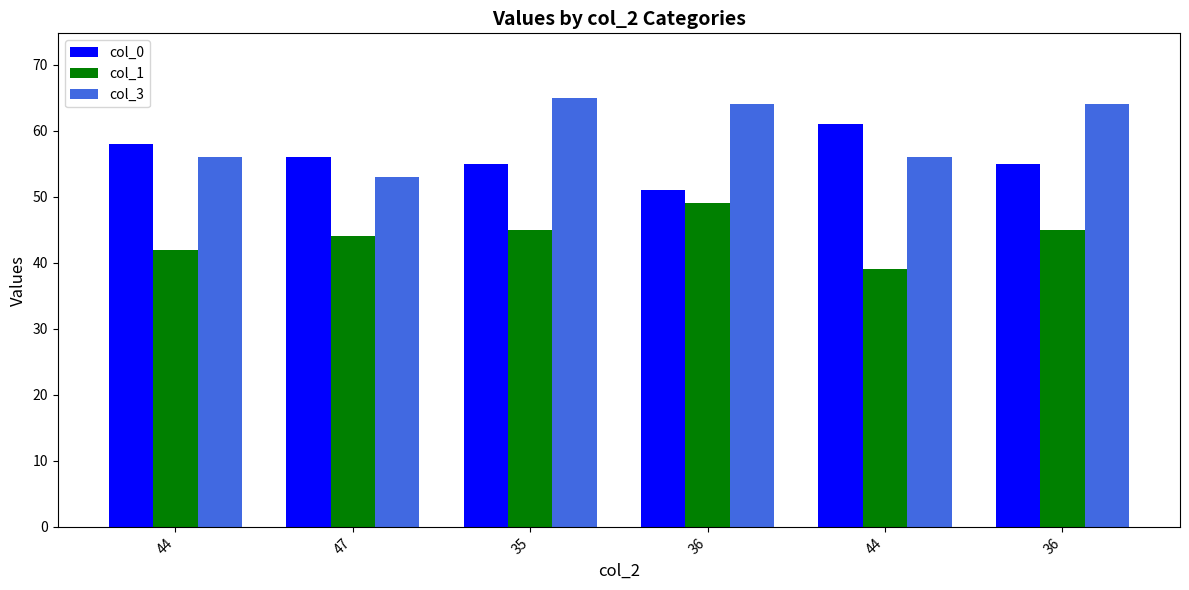

Are the bars grouped side by side (vs. stacked)?

Yes